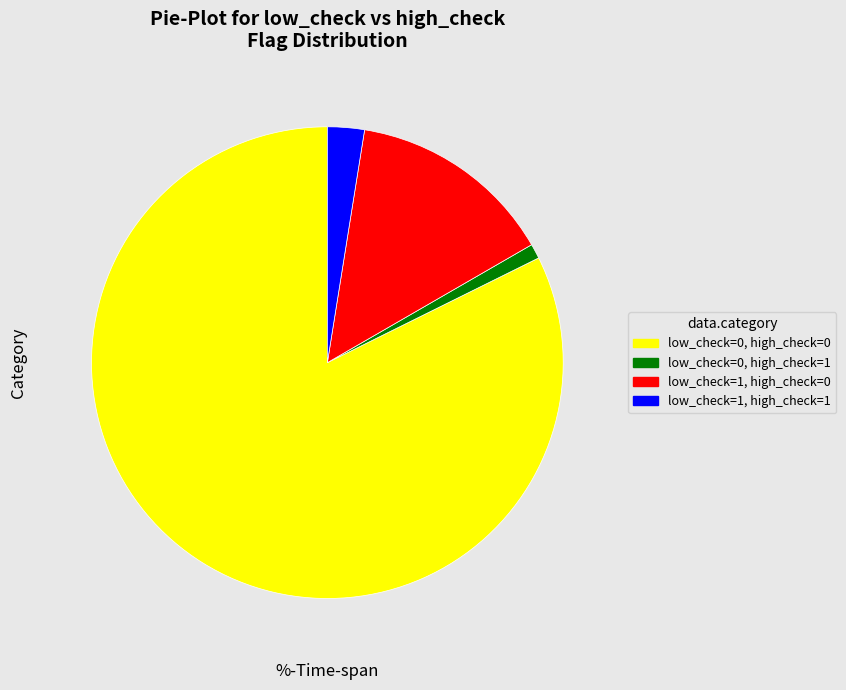

What is the smallest slice in the pie chart?

low_check=0, high_check=1